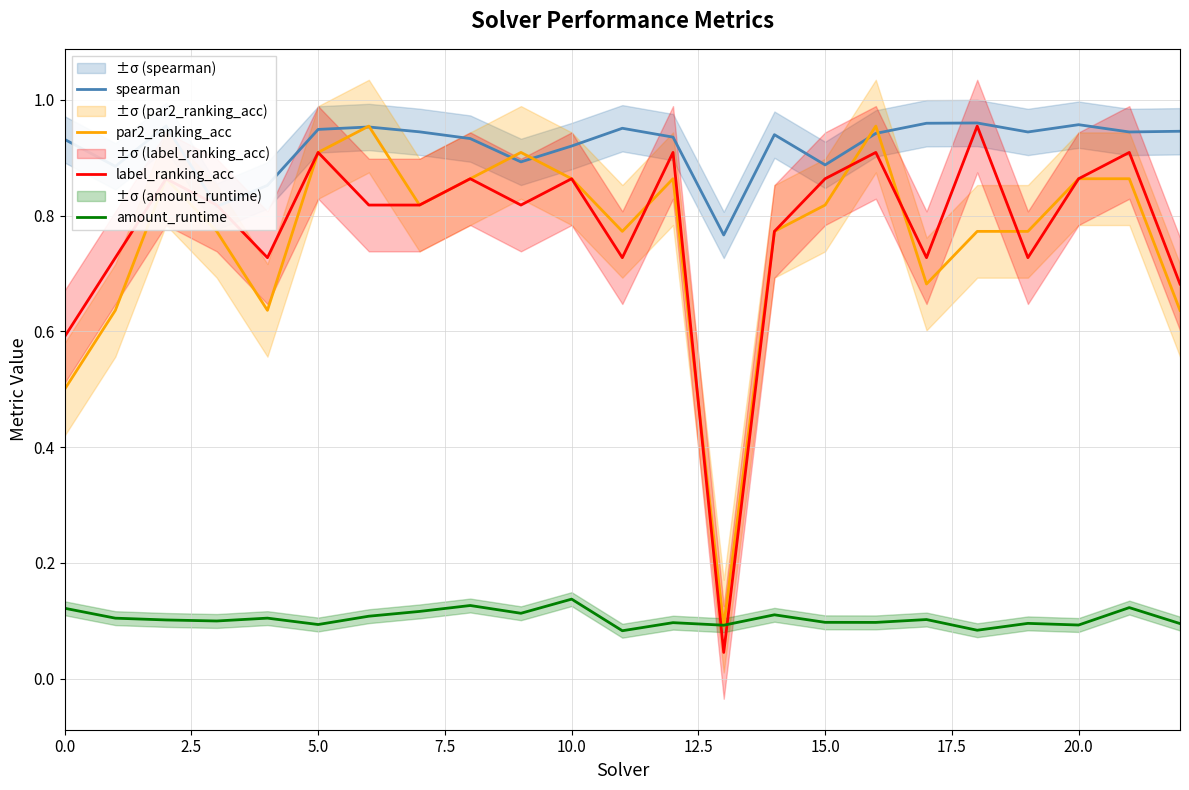

True or false: amount_runtime has more than 2 points higher than both neighbors.

True